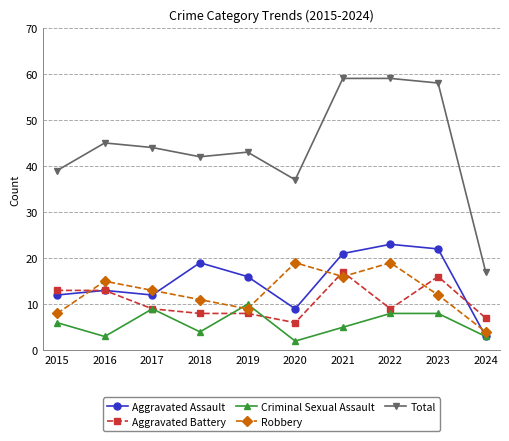

How many interior local valleys does the Total series have?

2